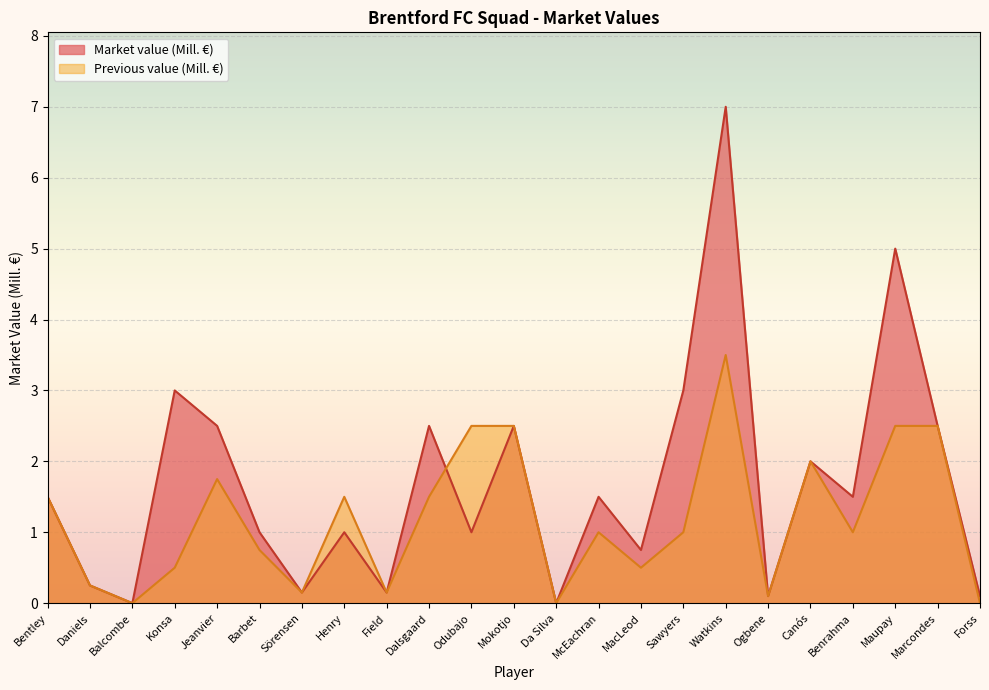

What is the sum of the Previous value (Mill. €) values at Konsa and Field?

0.7